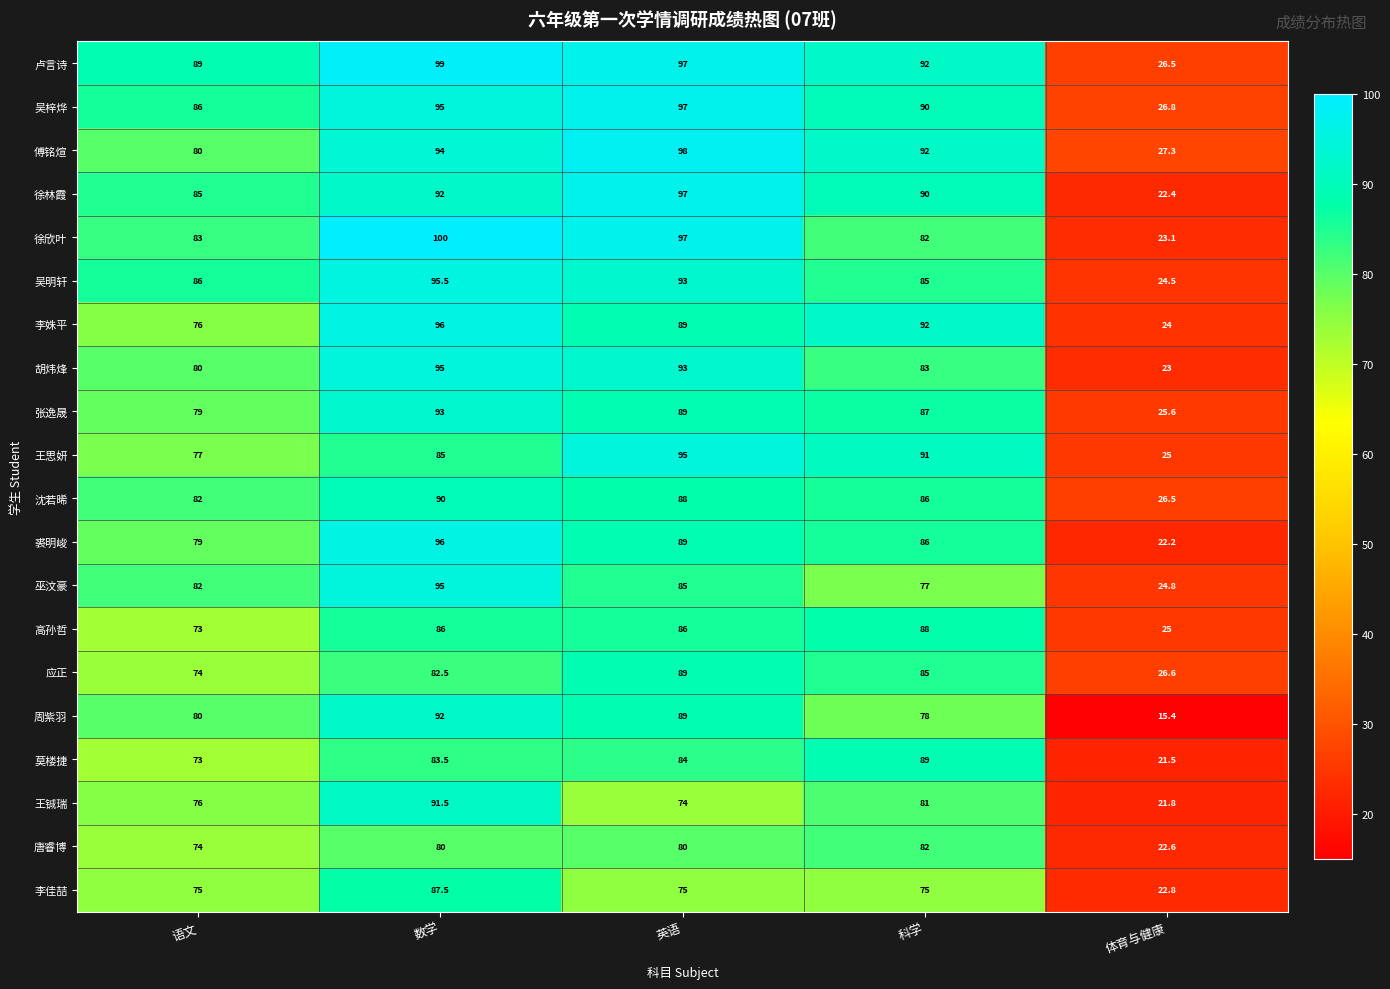

True or false: 裘明峻 has a value of 89.0 at 英语.

True